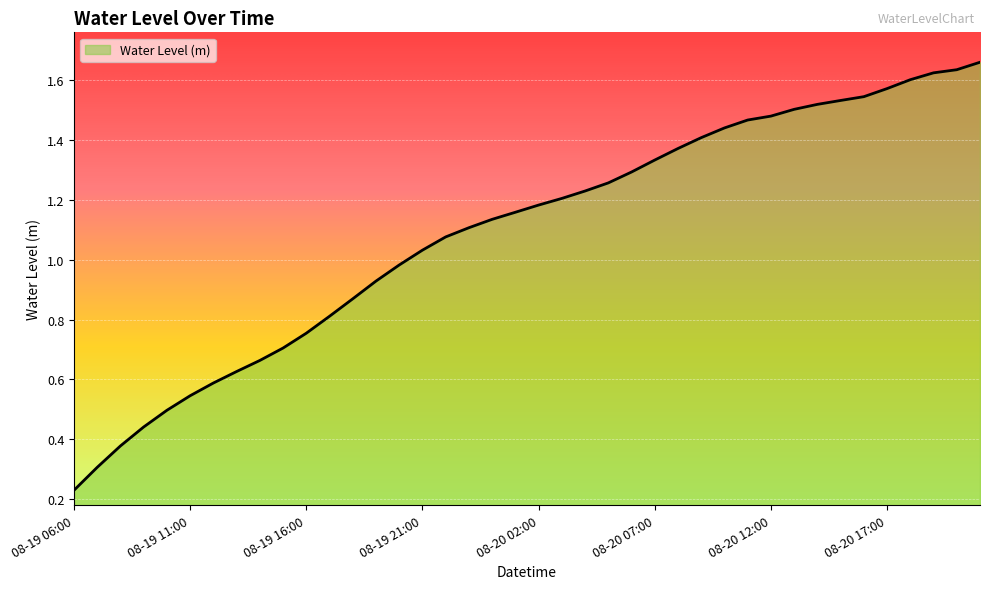

Which category has the lowest value across all series?

08-19 06:00